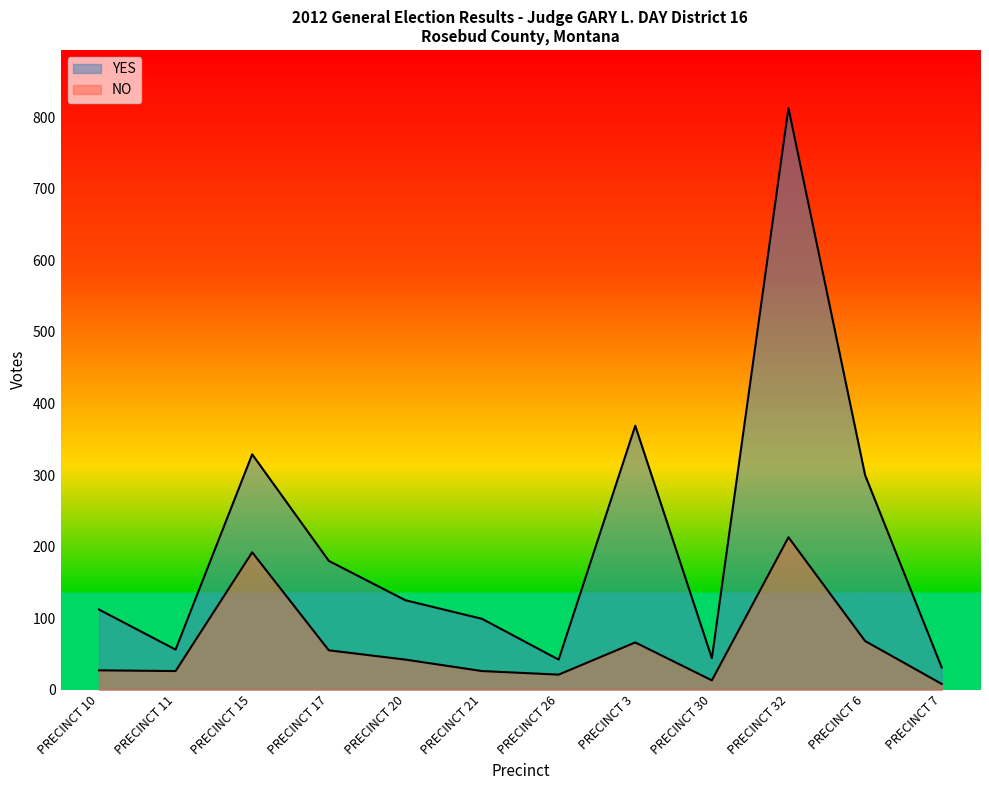

How many values in the YES series exceed 125?

5